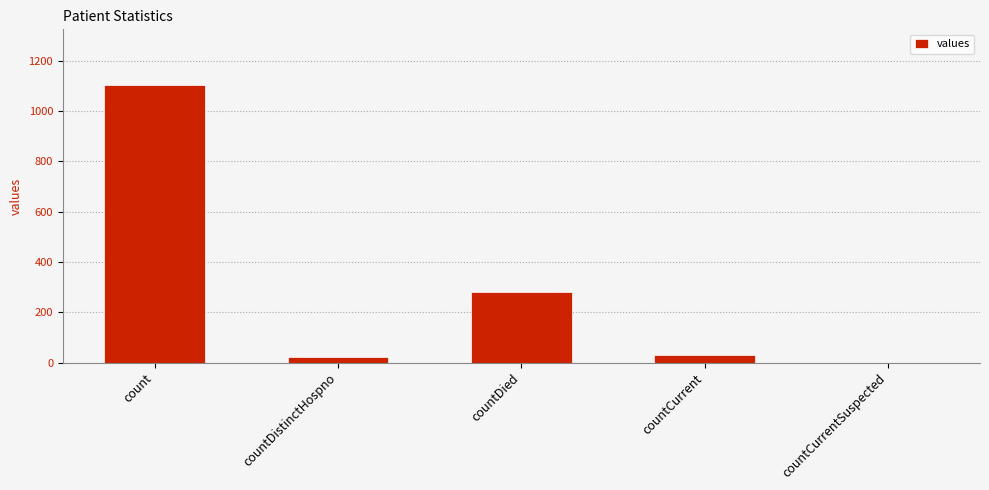

At which label does the data first exceed 29?

count